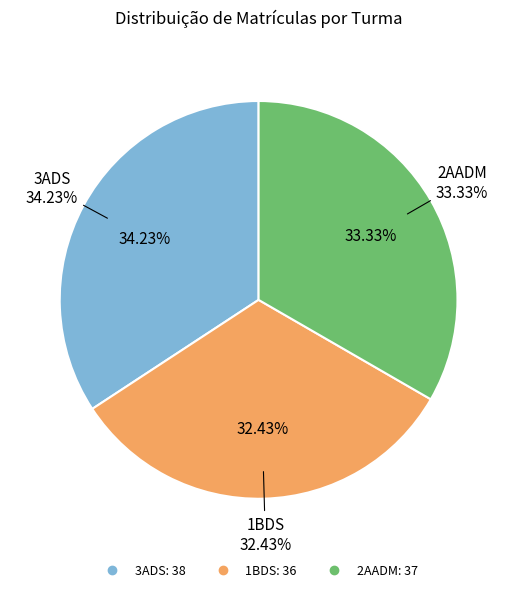

How many segments does this pie chart have?

3